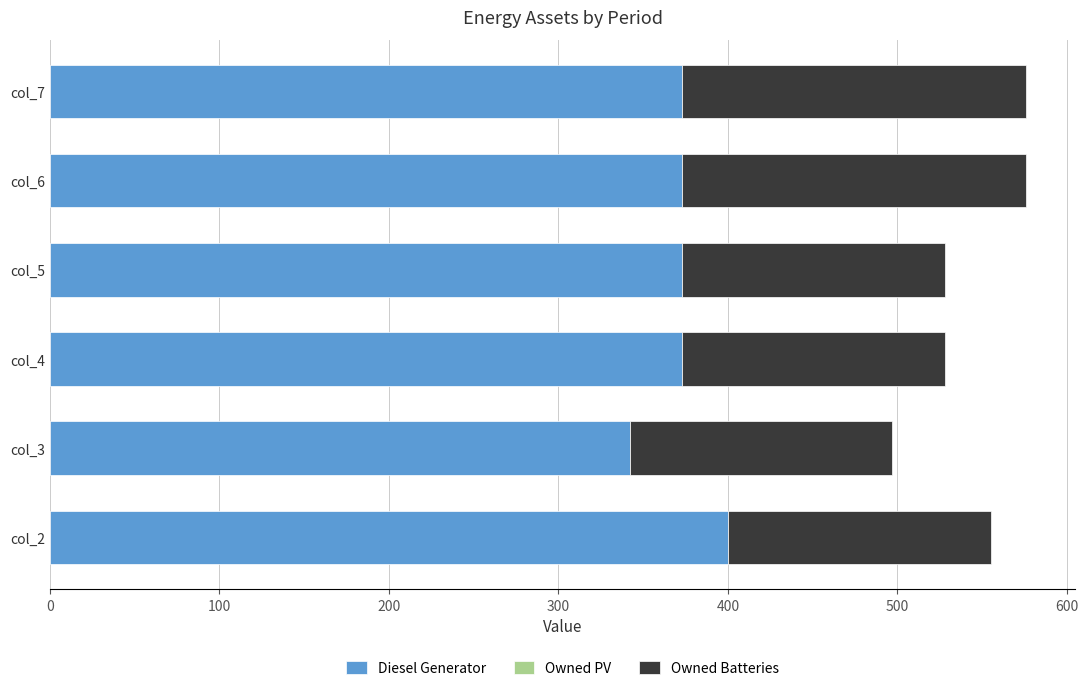

What is the sum of all Diesel Generator values?

2234